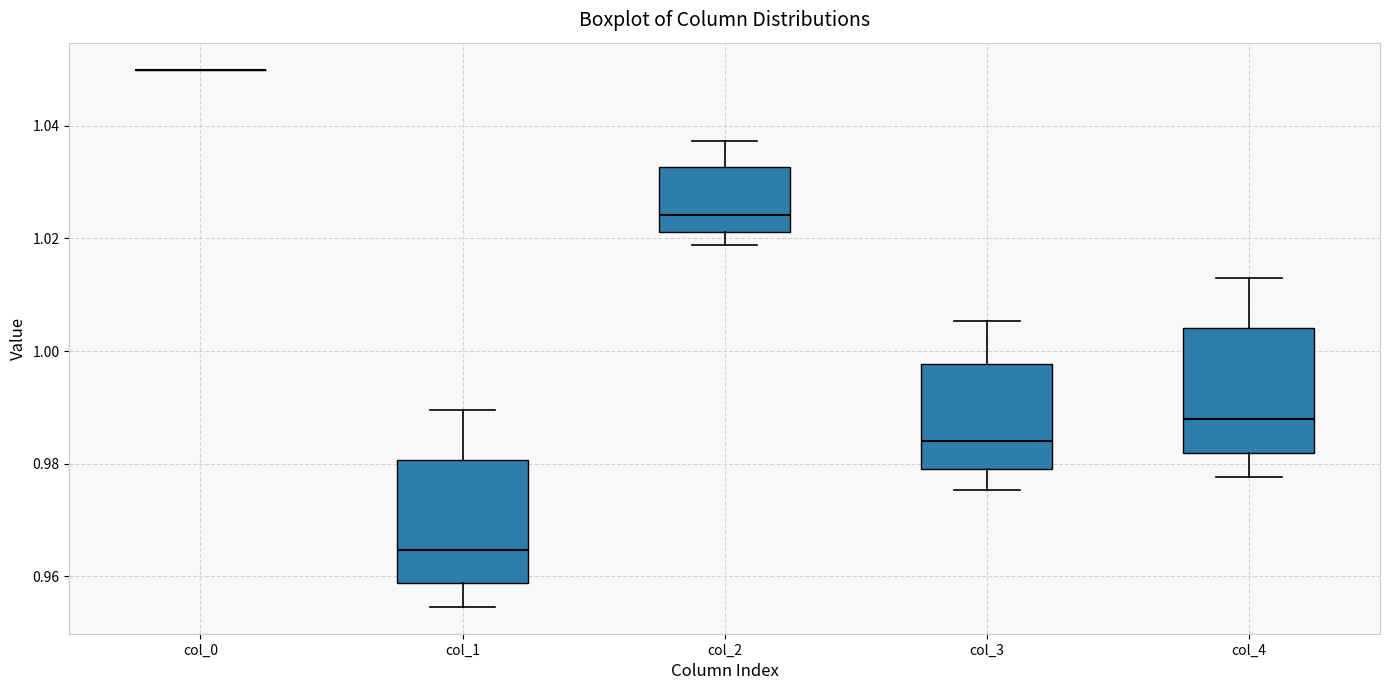

Reading left to right, read every box against the y-axis: the position of its median line, the range the box covers, and the ends of its whiskers. The values are not printed on the chart, so give them approximately, as read against the axis.

col_0: box collapsed to a line at 1.050, whiskers 1.050 to 1.050
col_1: median 0.964, box 0.958 to 0.980, whiskers 0.954 to 0.990
col_2: median 1.024, box 1.022 to 1.032, whiskers 1.018 to 1.038
col_3: median 0.984, box 0.980 to 0.998, whiskers 0.976 to 1.006
col_4: median 0.988, box 0.982 to 1.004, whiskers 0.978 to 1.014